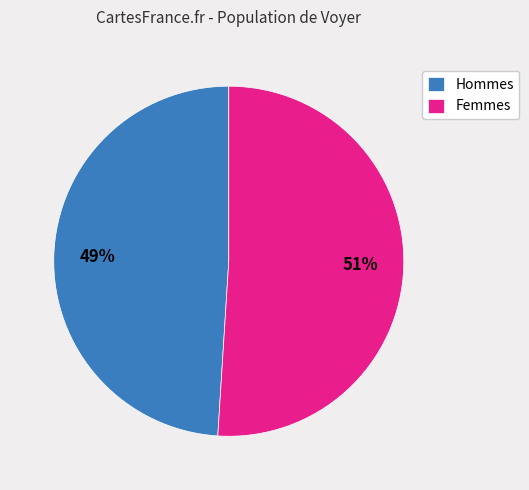

To the nearest percent, what is the difference between the largest and smallest slice percentages?

2%